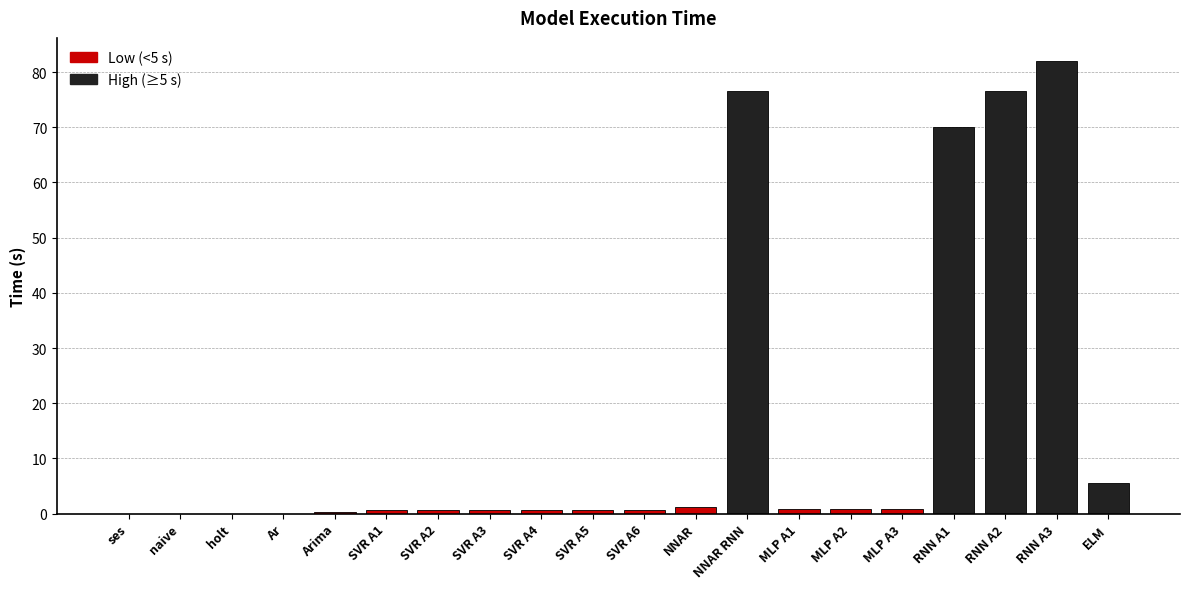

True or false: the data shows 136.9 at NNAR RNN.

False